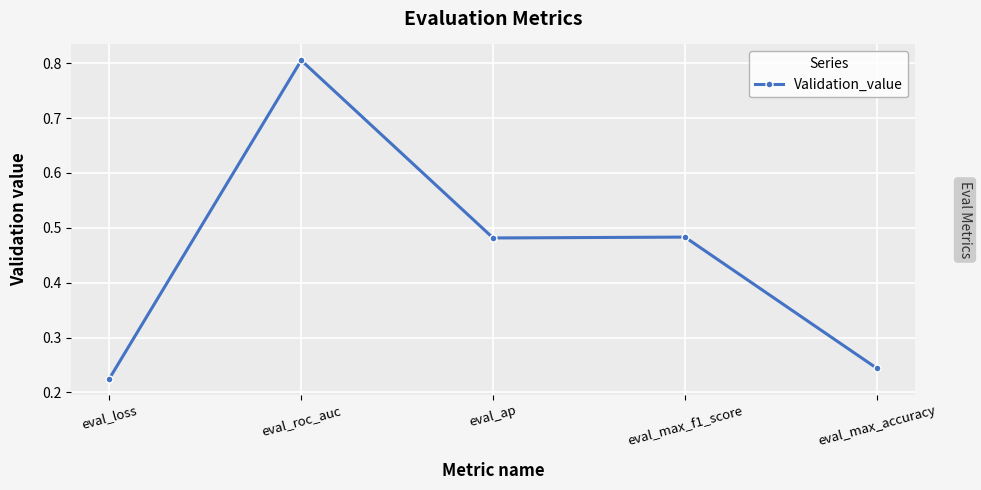

Where is the first local maximum?

eval_roc_auc